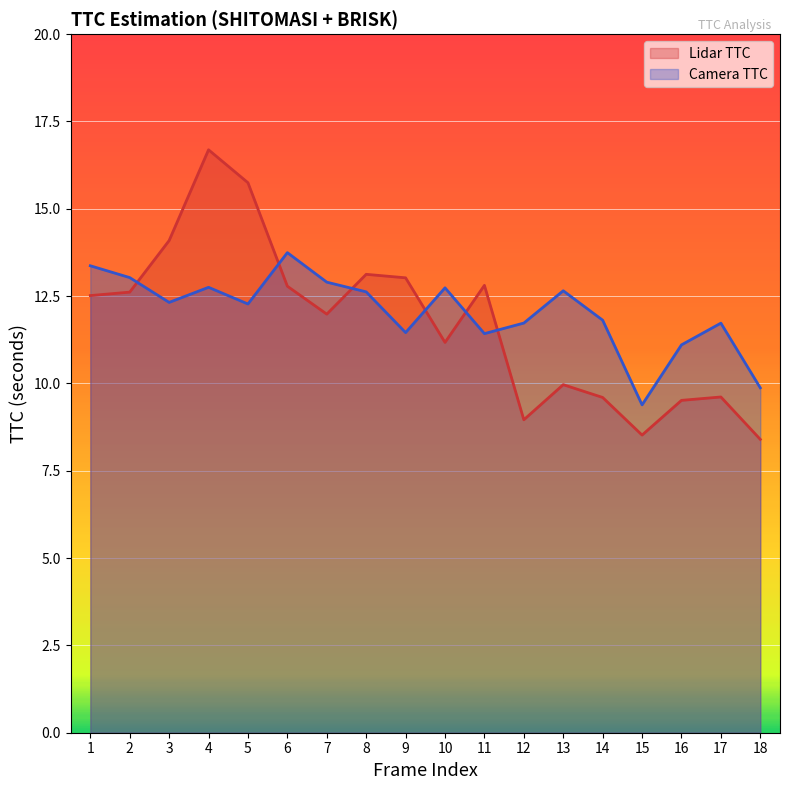

Which series has the largest total across all categories?

Camera TTC